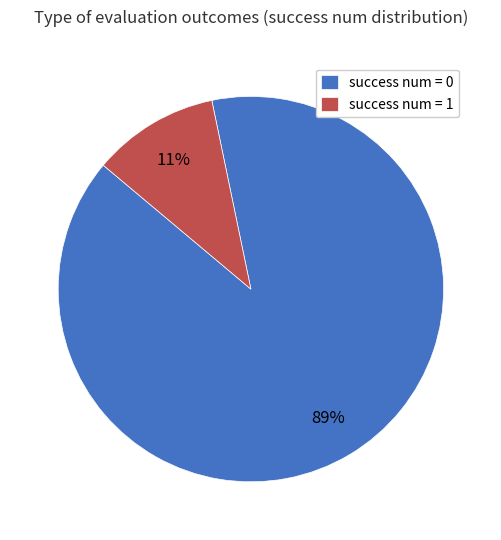

The success num = 1 slice represents 23% of the pie. True or false?

False